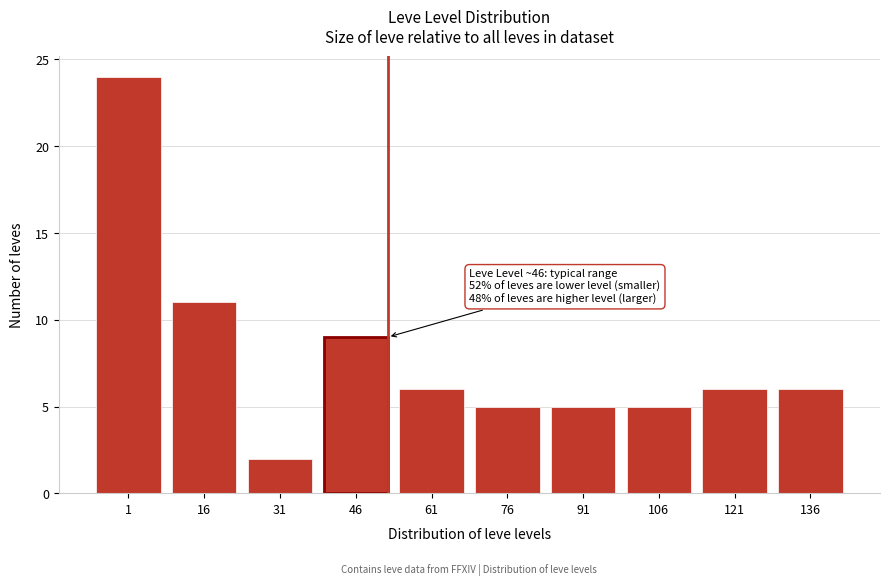

Reading left to right, what are all the values shown in this chart?

24	11	2	9	6	5	5	5	6	6